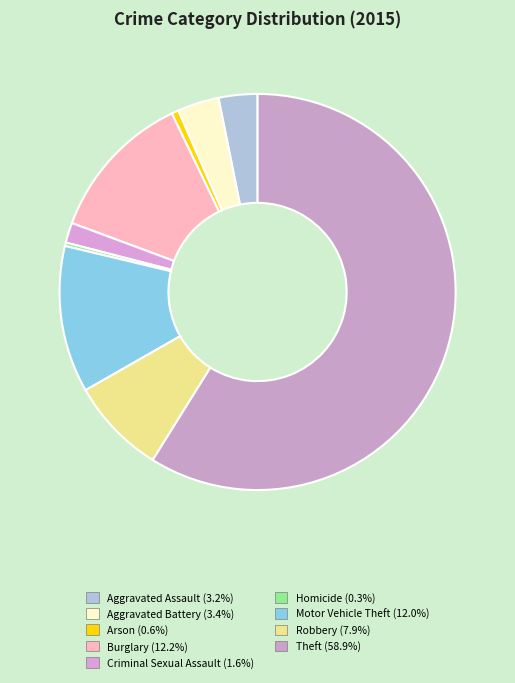

Is it true that Arson is 11% of the pie?

False